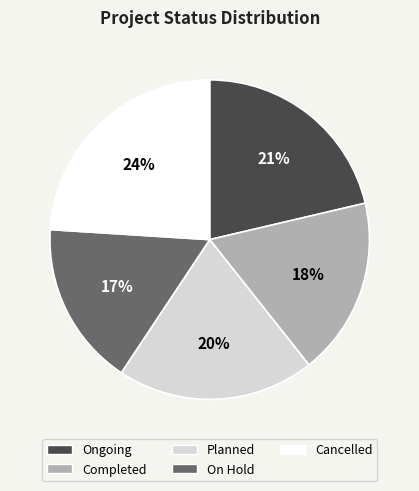

How many segments does this pie chart have?

5